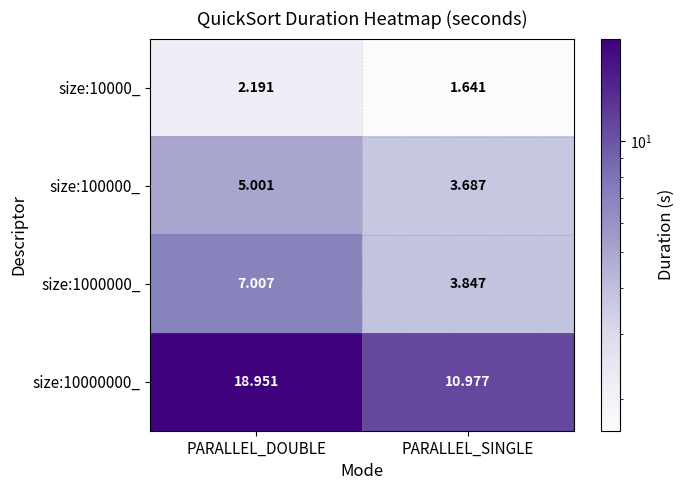

Is the value of size:1000000_ at PARALLEL_DOUBLE greater than the value of size:10000_ at PARALLEL_DOUBLE?

Yes